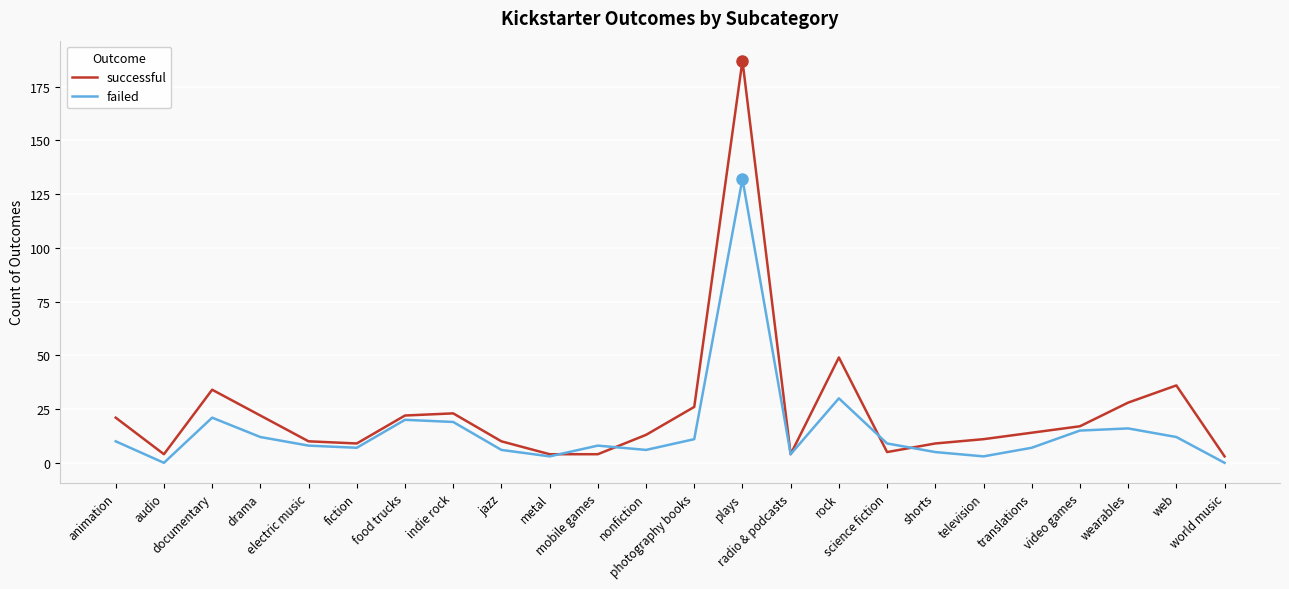

How many lines are shown in the chart?

2